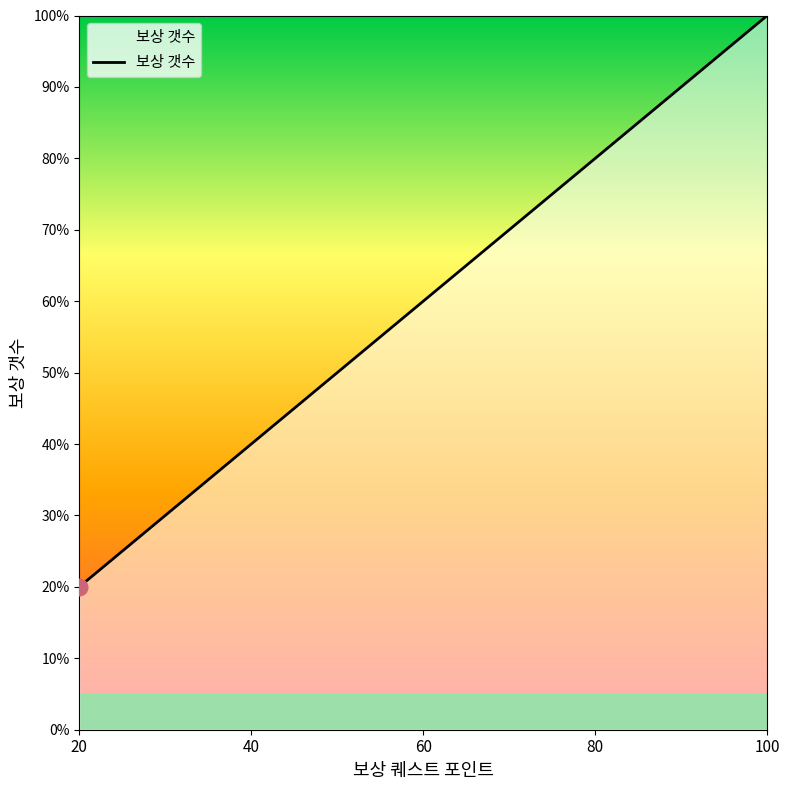

Is it true that the value at 40 is 58?

False